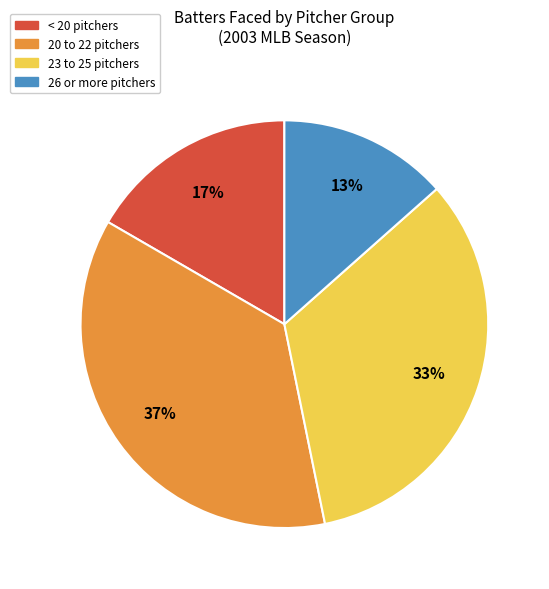

To the nearest percent, what is the average slice percentage?

25%